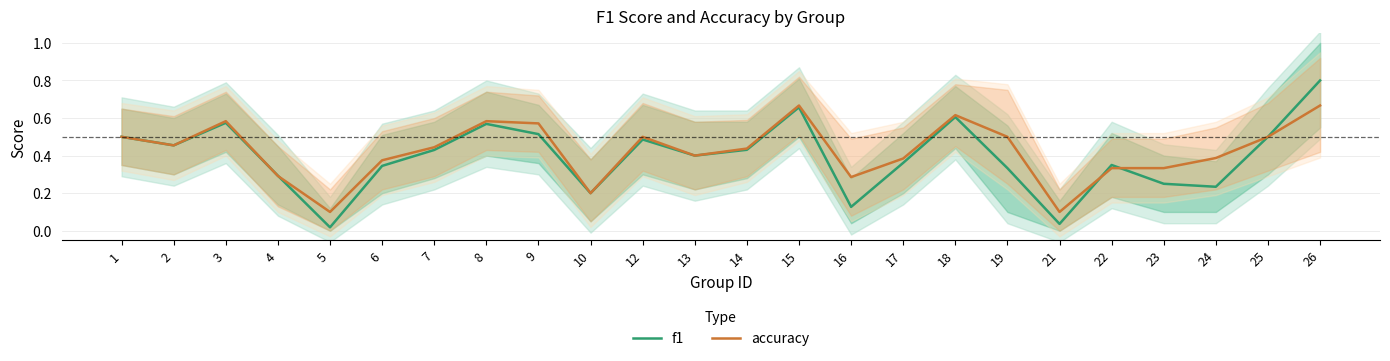

Reading left to right, extract all data points from this chart.

f1: 1=0.5	2=0.5	3=0.6	4=0.3	5=0.0	6=0.3	7=0.4	8=0.6	9=0.5	10=0.2	12=0.5	13=0.4	14=0.4	15=0.7	16=0.1	17=0.4	18=0.6	19=0.3	21=0.0	22=0.3	23=0.2	24=0.2	25=0.5	26=0.8
accuracy: 1=0.5	2=0.5	3=0.6	4=0.3	5=0.1	6=0.4	7=0.4	8=0.6	9=0.6	10=0.2	12=0.5	13=0.4	14=0.4	15=0.7	16=0.3	17=0.4	18=0.6	19=0.5	21=0.1	22=0.3	23=0.3	24=0.4	25=0.5	26=0.7